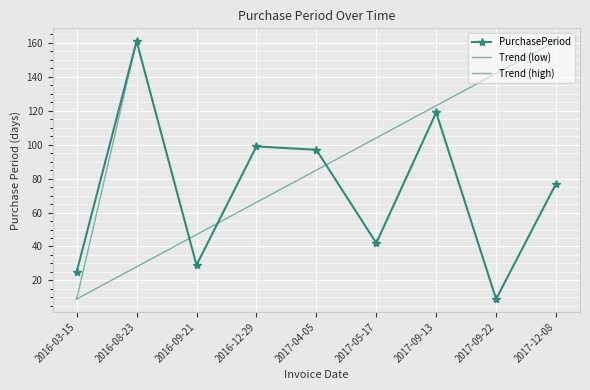

What is the label of the 3rd point from the left?

2016-09-21